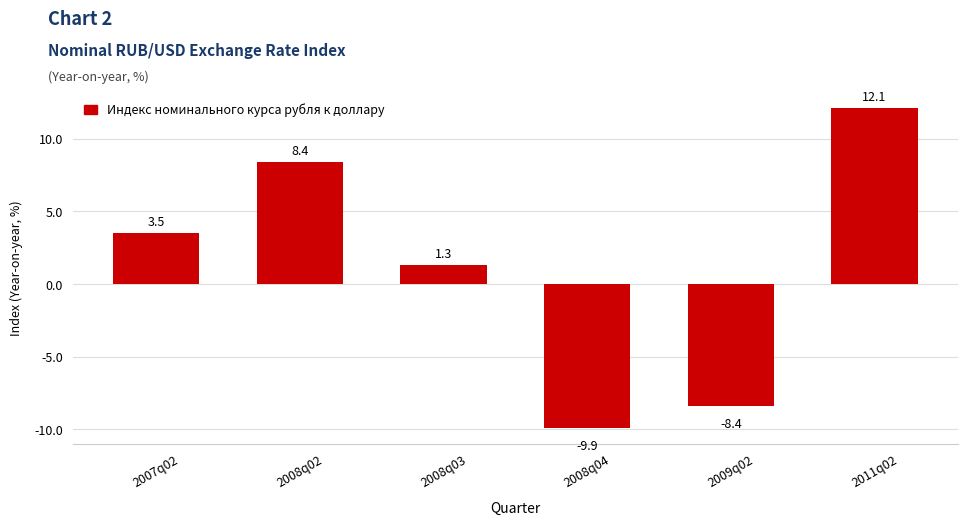

Reading right to left, list all the values displayed in this chart.

12.1	-8.4	-9.9	1.3	8.4	3.5